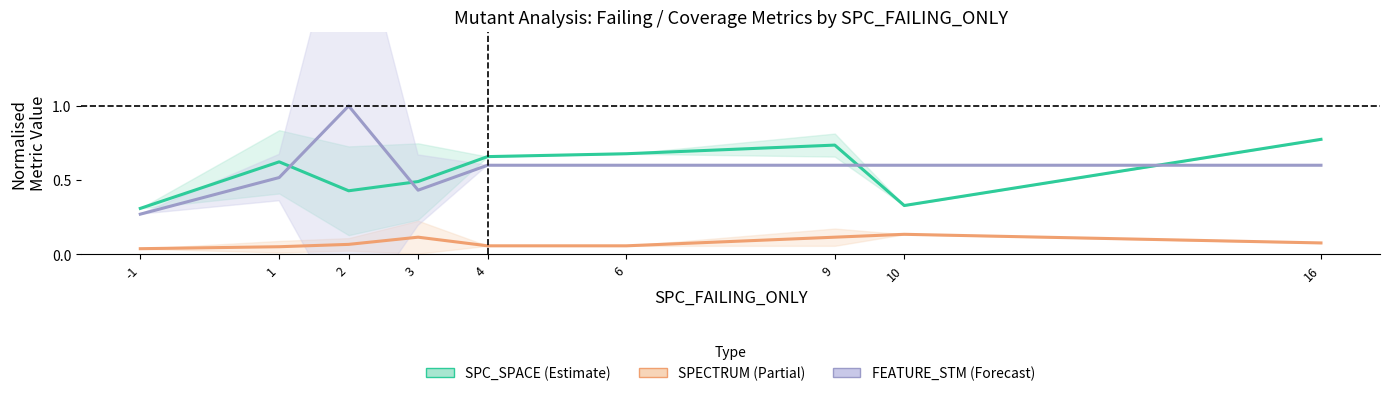

At which category is the sum across all series the highest?

2